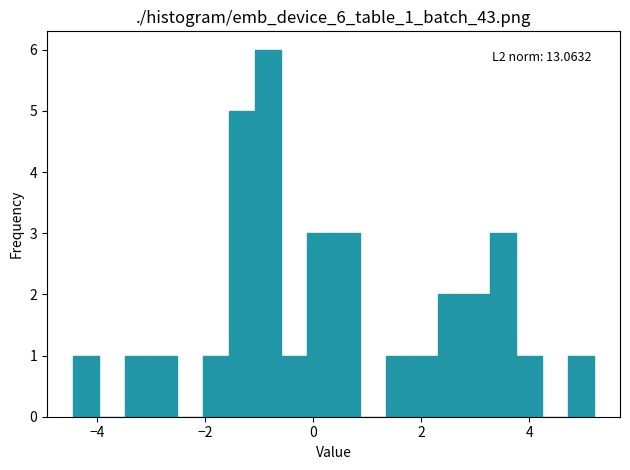

Read against the x-axis, roughly where is the centre of the tallest bar?

-0.8